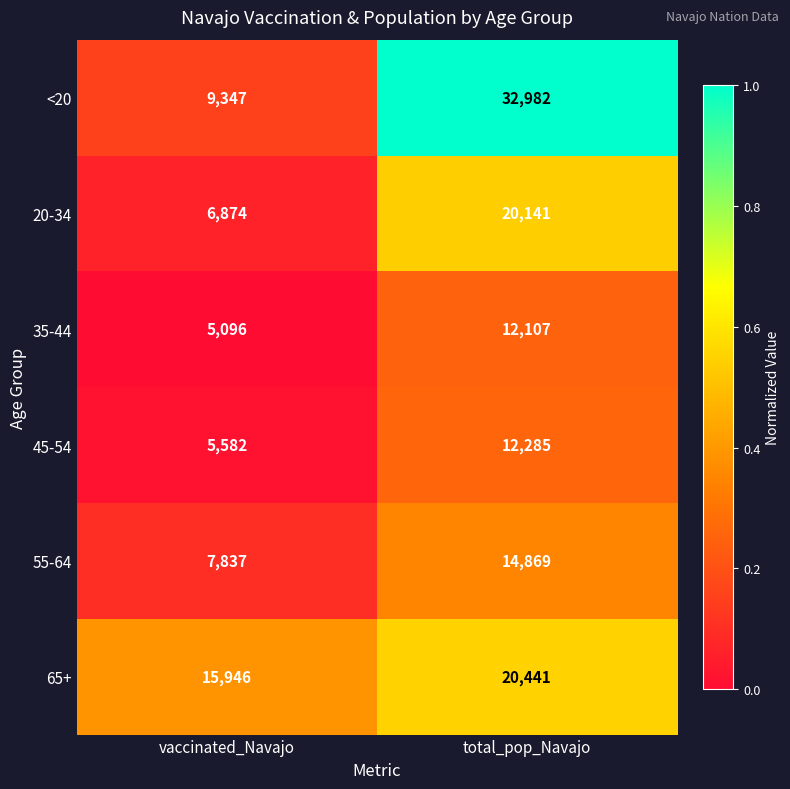

What is the spread (max minus min) of values at vaccinated_Navajo?

10850